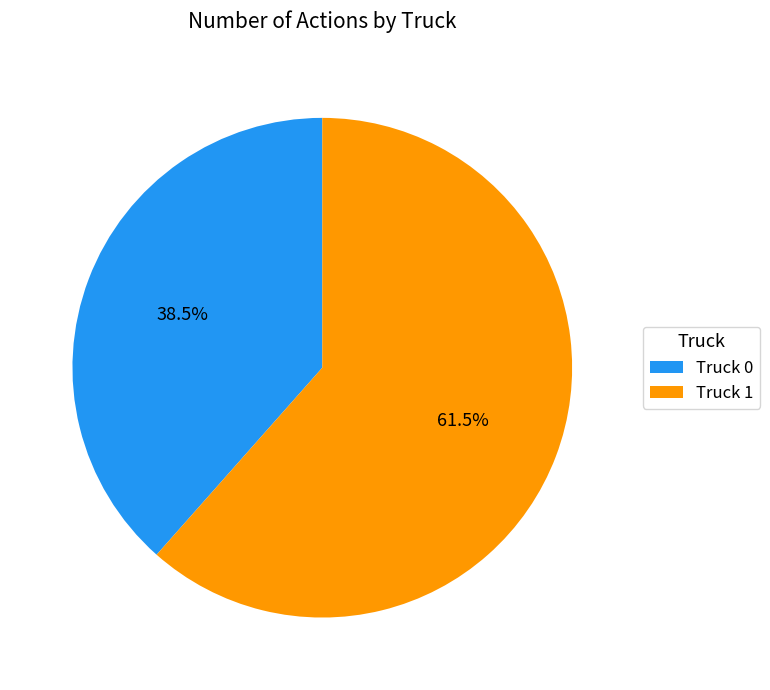

What percentage do Truck 0 and Truck 1 together represent?

100.0%